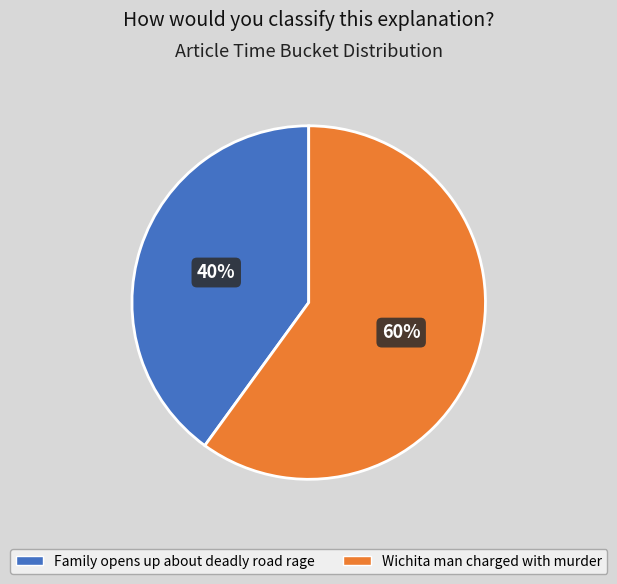

How many segments does this pie chart have?

2